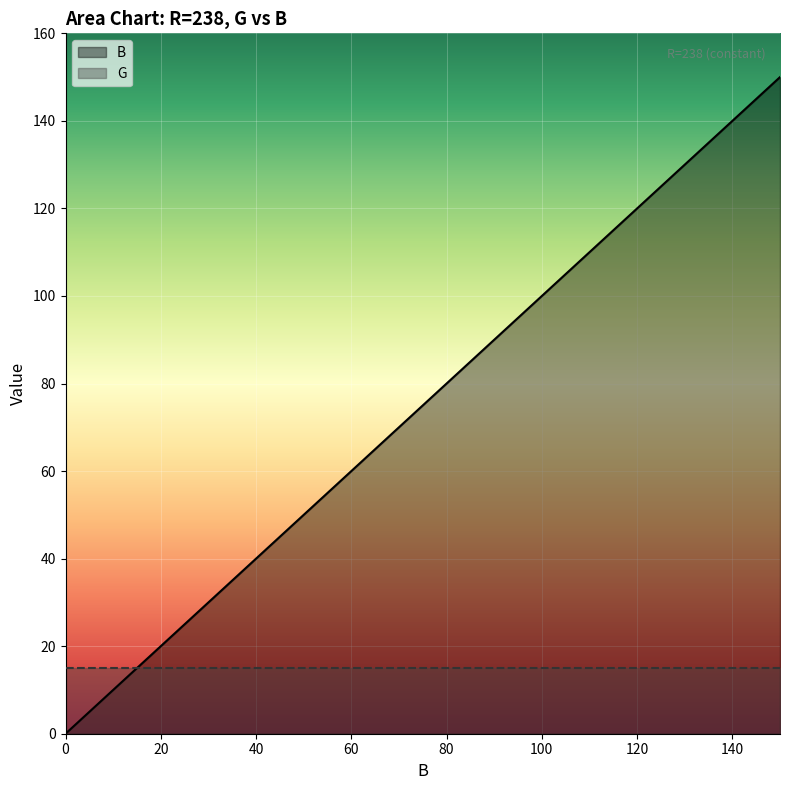

How many times do B and G cross each other?

1